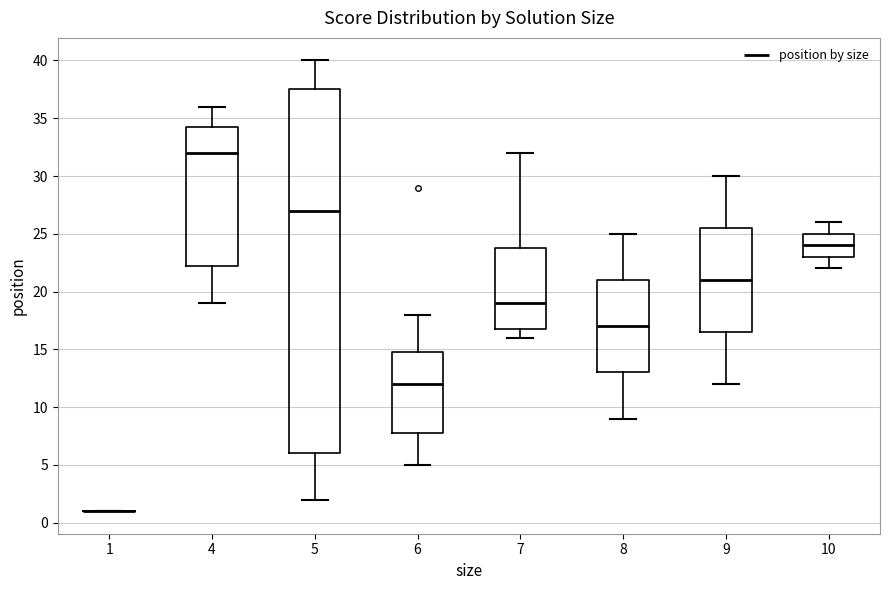

Which box is the tallest, from its lower edge to its upper edge?

5